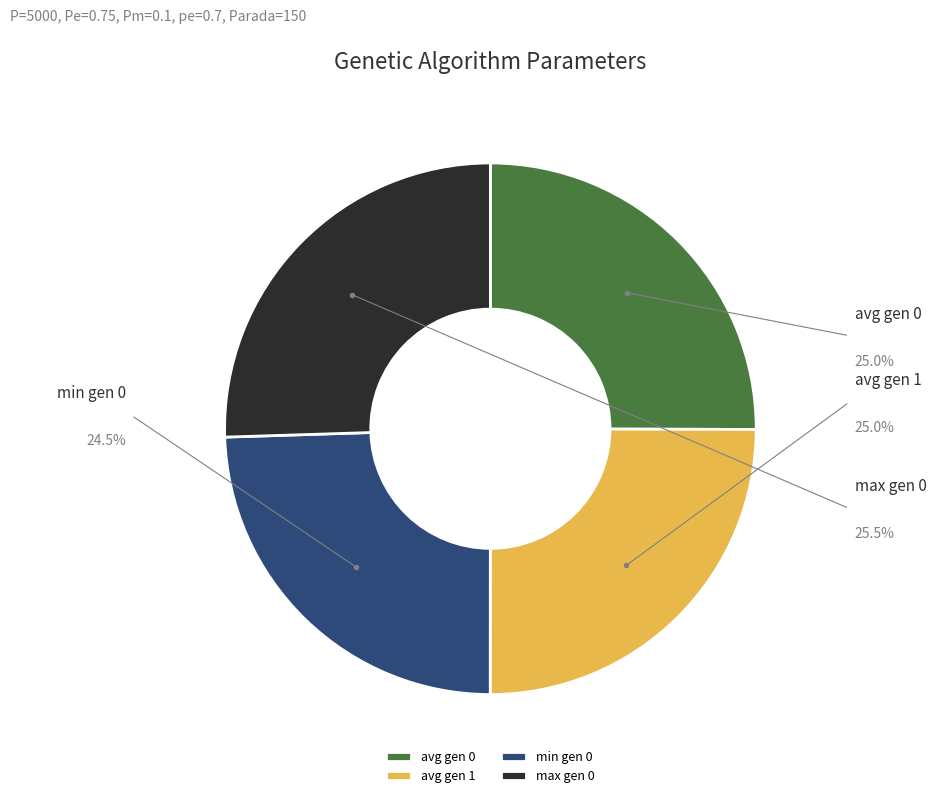

How many slices are in this pie chart?

4